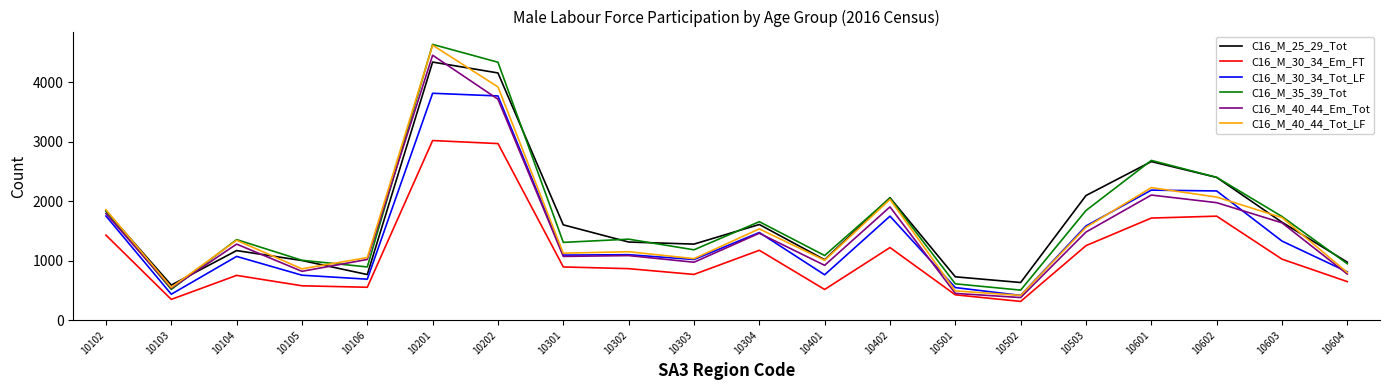

What is the total value across all series at 10302?

6886